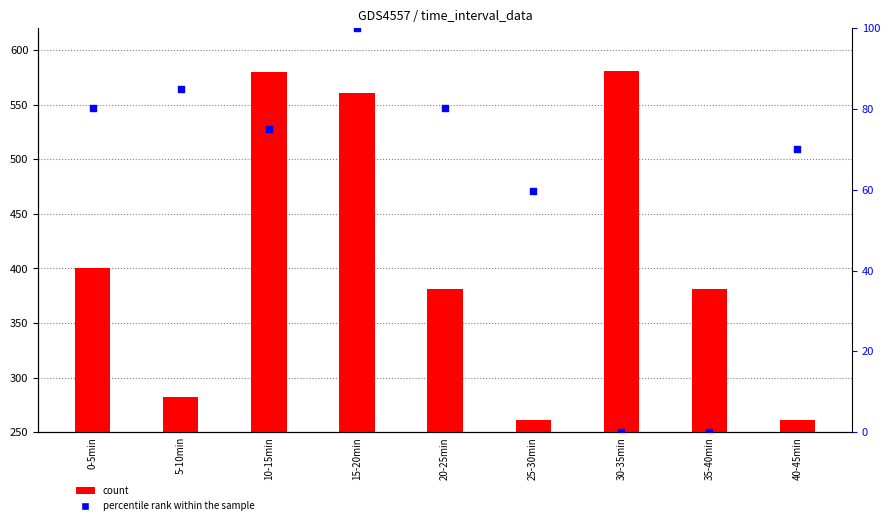

Which series contains the highest Y value?

count